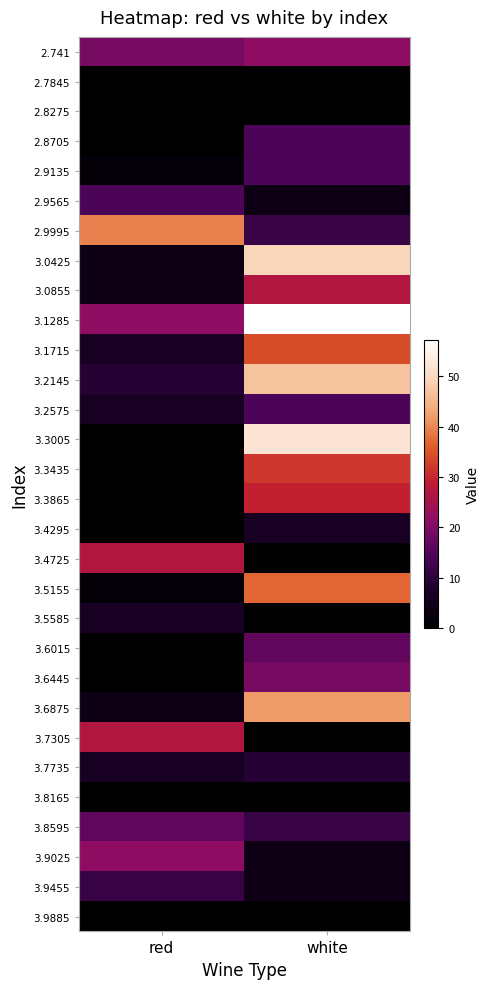

Reading left to right, extract all data points from this chart.

2.741: red=19.2	white=21.7
2.7845: red=0.0	white=0.0
2.8275: red=0.0	white=0.0
2.8705: red=0.0	white=14.1
2.9135: red=1.5	white=14.1
2.9565: red=14.1	white=4.0
2.9995: red=39.4	white=11.6
3.0425: red=4.0	white=49.6
3.0855: red=4.0	white=26.8
3.1285: red=21.7	white=57.2
3.1715: red=6.5	white=34.4
3.2145: red=9.0	white=47.0
3.2575: red=6.5	white=14.1
3.3005: red=0.0	white=52.1
3.3435: red=0.0	white=31.8
3.3865: red=0.0	white=29.3
3.4295: red=0.0	white=6.5
3.4725: red=26.8	white=0.0
3.5155: red=1.5	white=36.9
3.5585: red=6.5	white=0.0
3.6015: red=0.0	white=16.6
3.6445: red=0.0	white=19.2
3.6875: red=4.0	white=42.0
3.7305: red=26.8	white=0.0
3.7735: red=6.5	white=9.0
3.8165: red=0.0	white=0.0
3.8595: red=16.6	white=11.6
3.9025: red=21.7	white=4.0
3.9455: red=11.6	white=4.0
3.9885: red=0.0	white=0.0